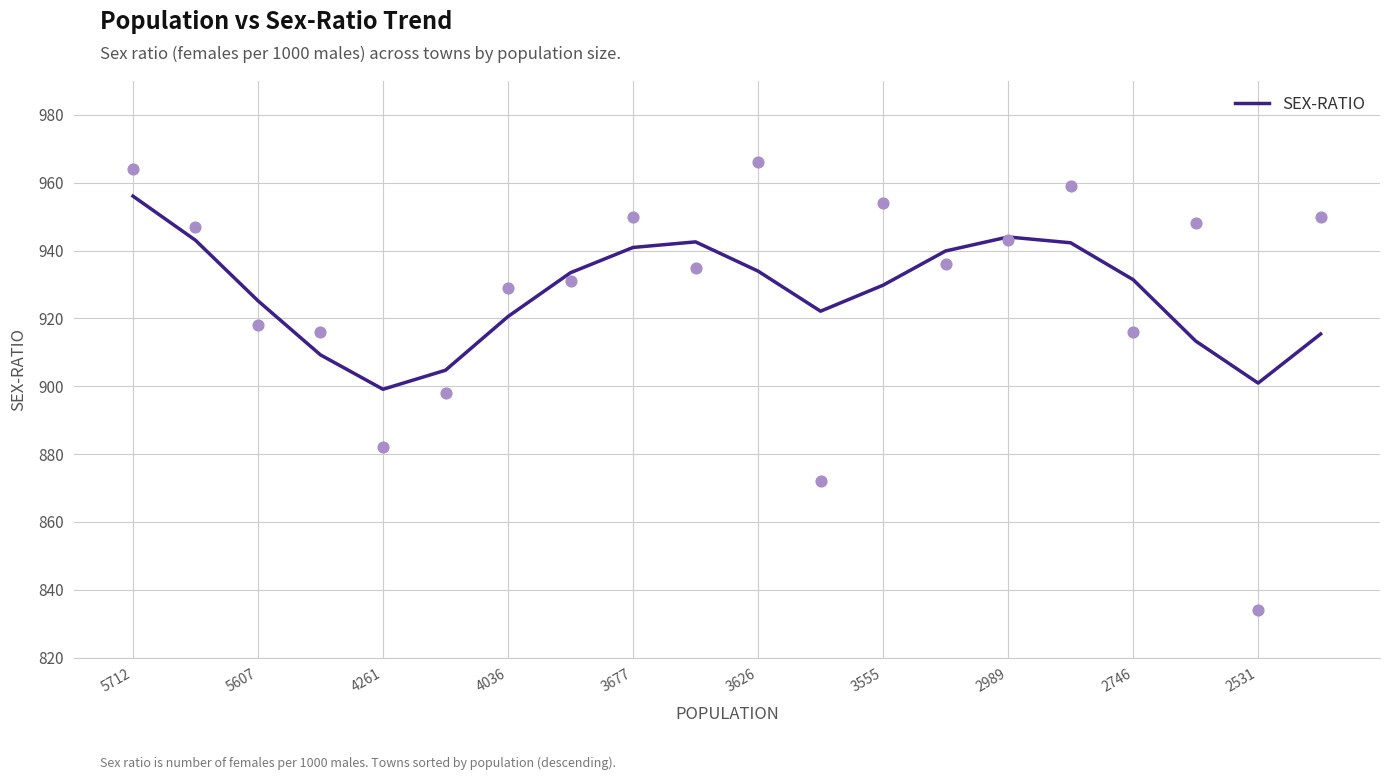

At which label does SEX-RATIO reach its peak?

5712